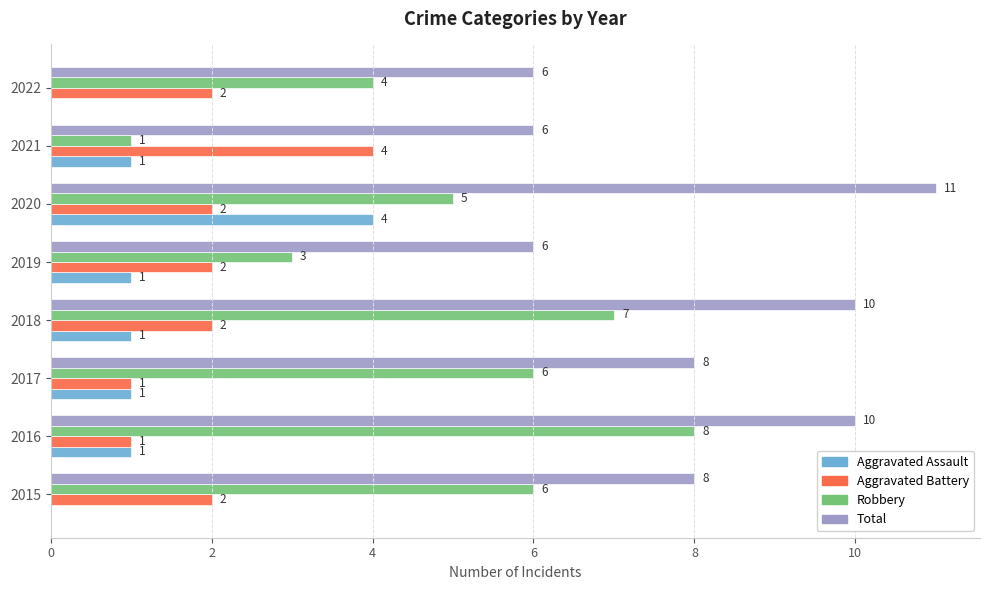

Is the value of Robbery at 2016 greater than the value of Aggravated Assault at 2017?

Yes